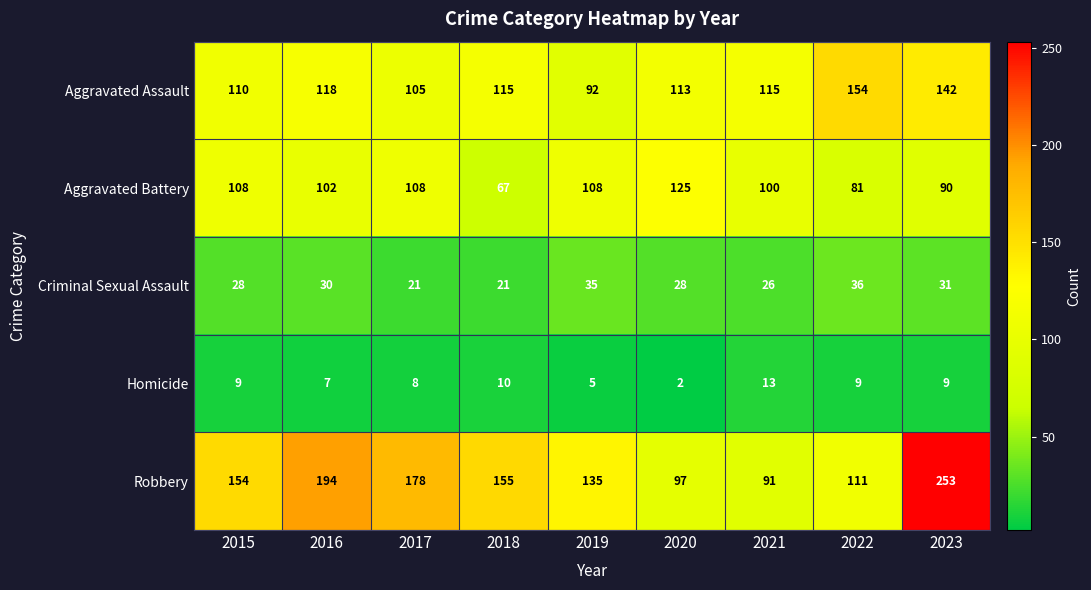

Which series has the largest total across all categories?

Robbery